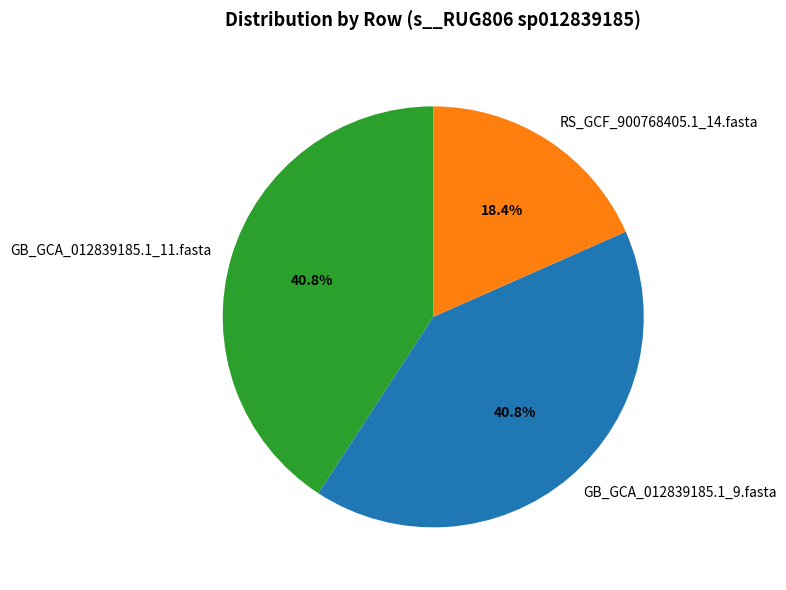

True or false: GB_GCA_012839185.1_11.fasta accounts for 41% of the total.

True